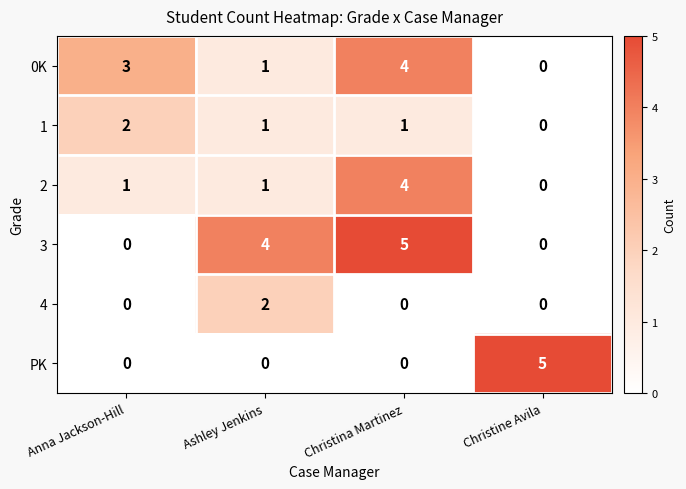

At which label does 1 first exceed 1?

Anna Jackson-Hill